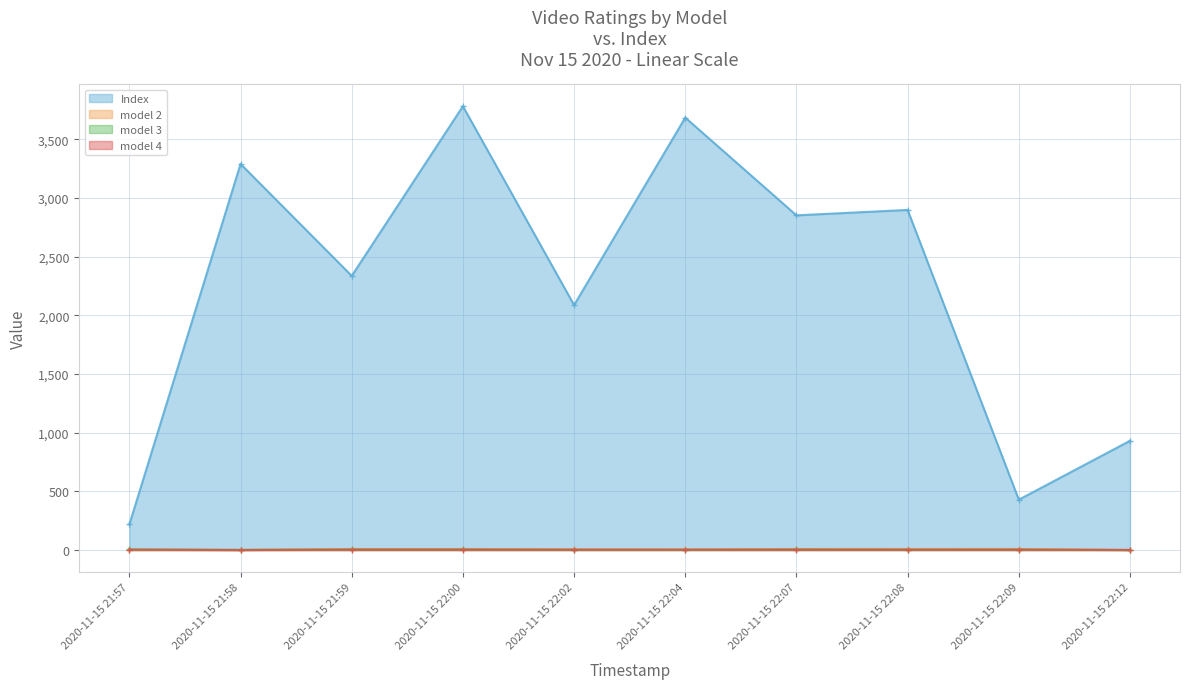

True or false: Index and model 2 cross at least once.

False